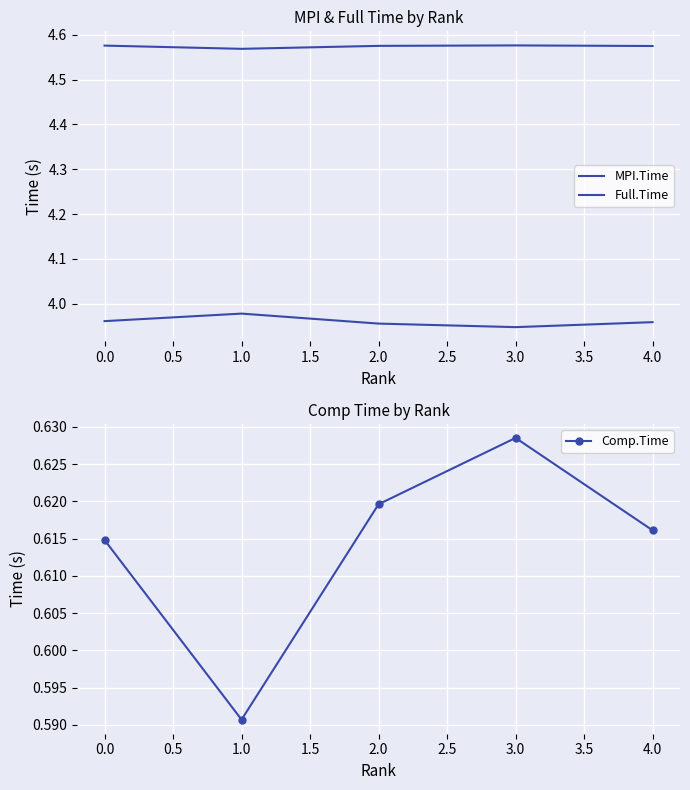

At which label is Comp.Time closest to 0?

1.0